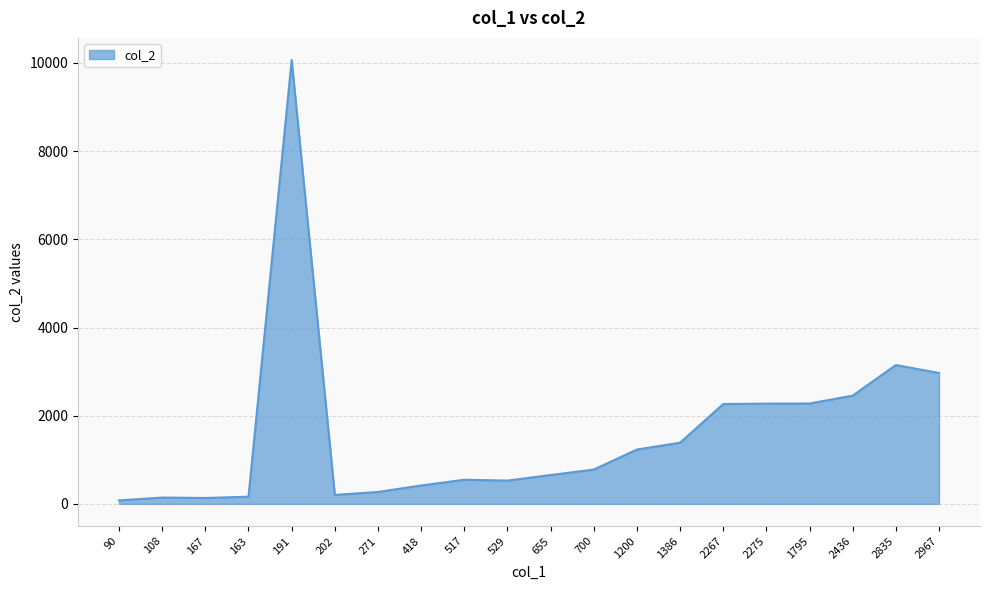

At which label does the data first exceed 778?

191